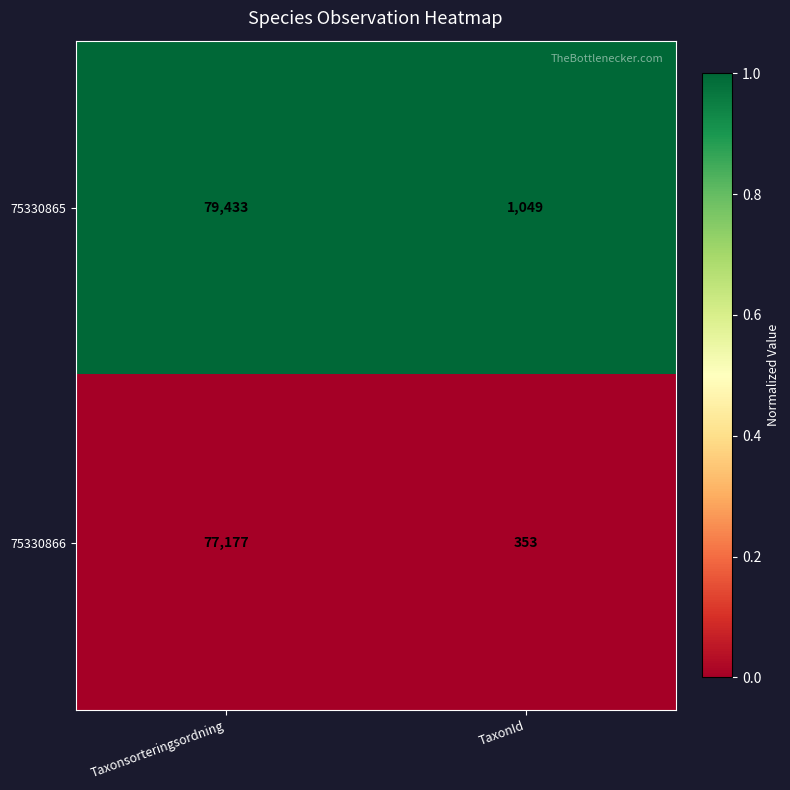

Reading right to left, list all the values displayed in this chart.

75330865: TaxonId=1049	Taxonsorteringsordning=79433
75330866: TaxonId=353	Taxonsorteringsordning=77177